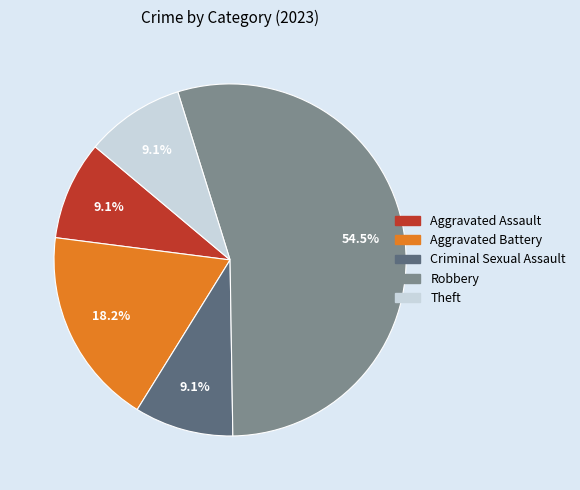

Do Aggravated Assault and Theft together represent more than half of the pie?

No